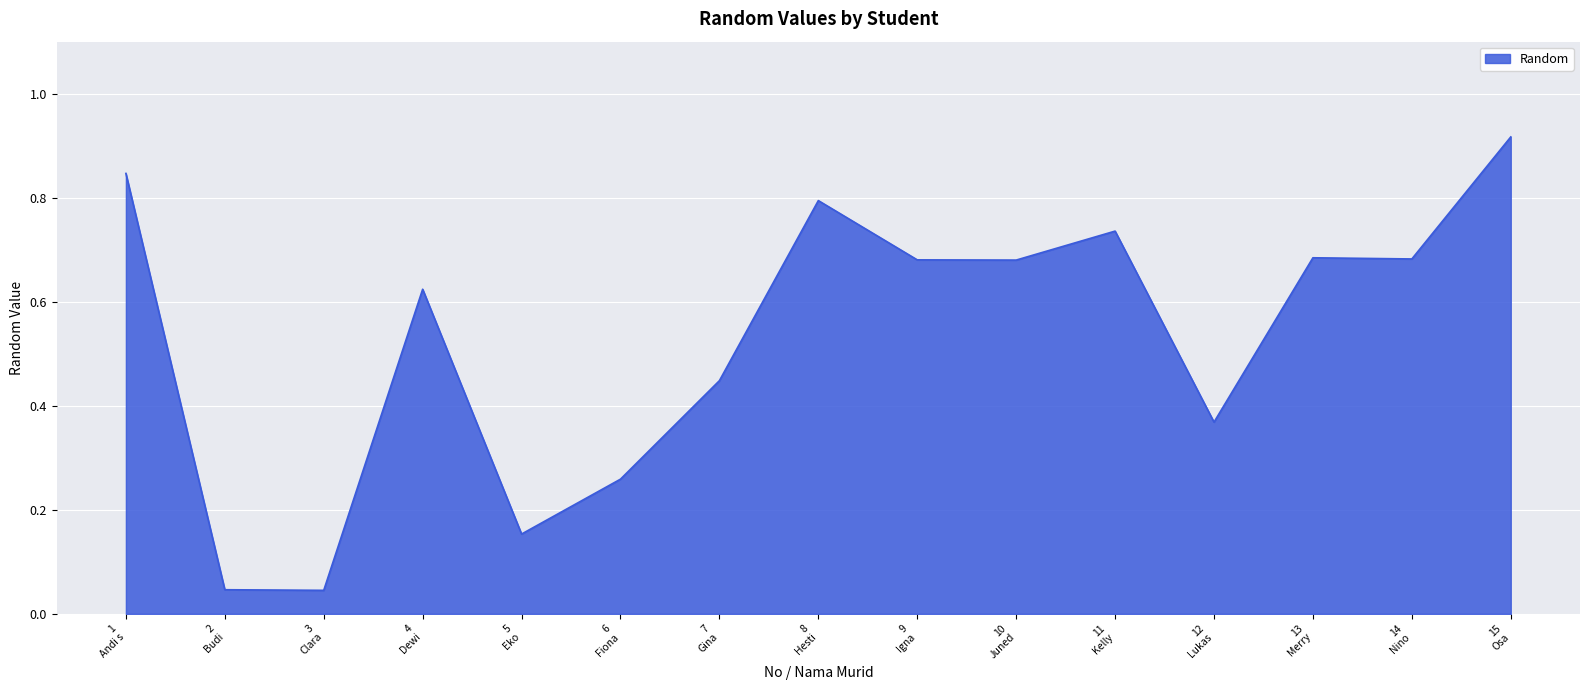

How many lines are shown in the chart?

1